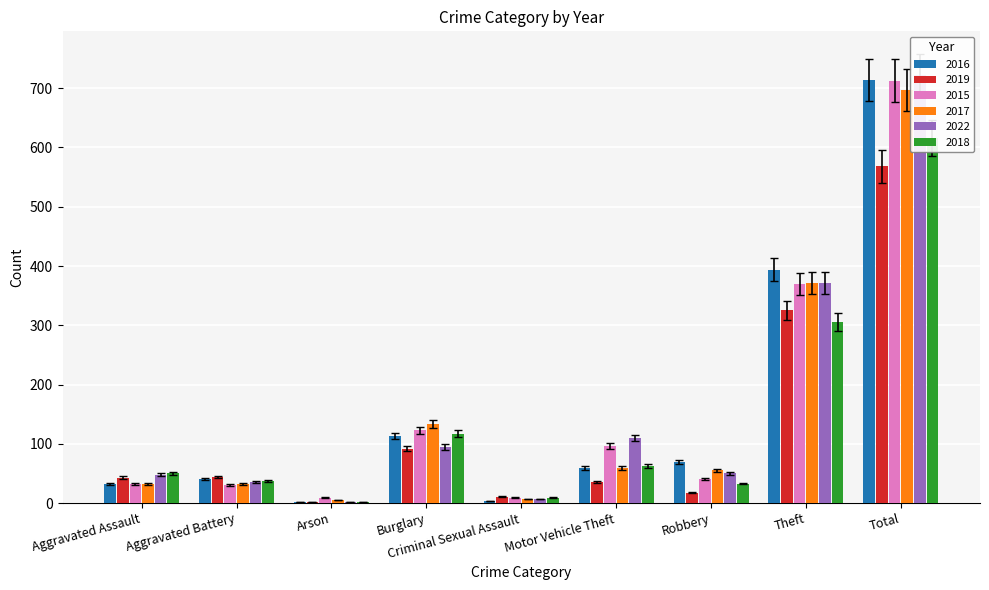

Which category has the highest value across all series?

Total